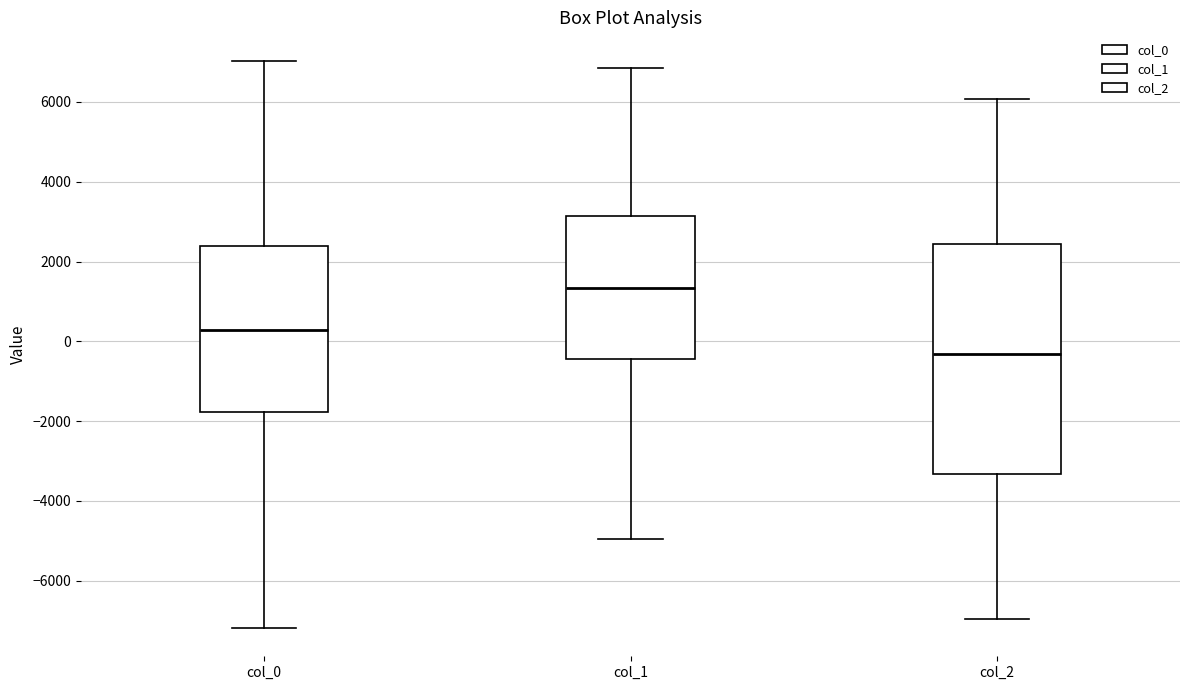

Which box's median line is the highest?

col_1